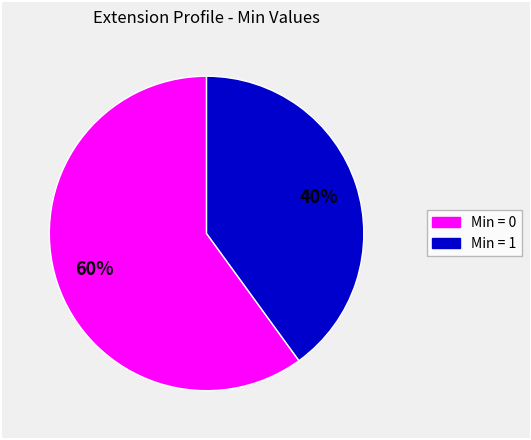

To the nearest percent, what is the average slice percentage?

50%